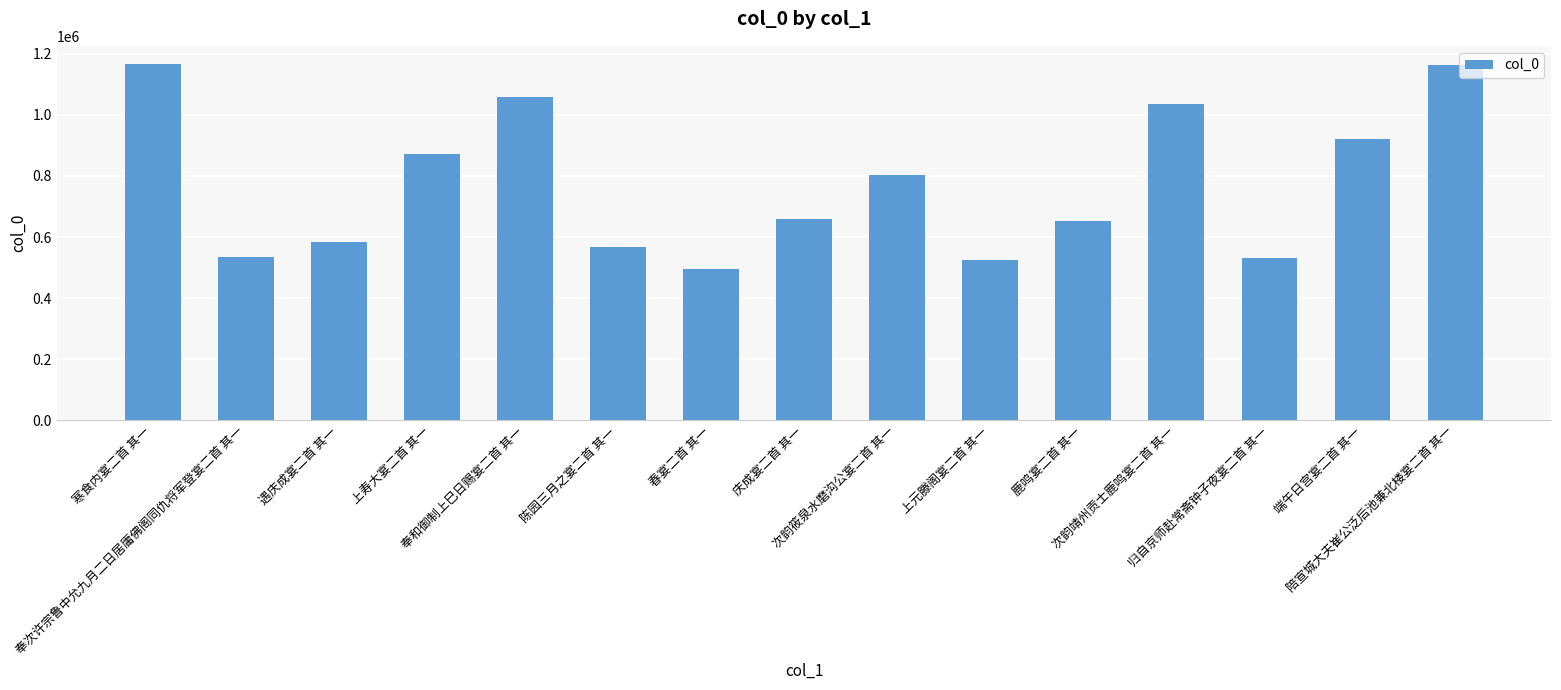

At which label does the data first exceed 658707?

寒食内宴二首 其一